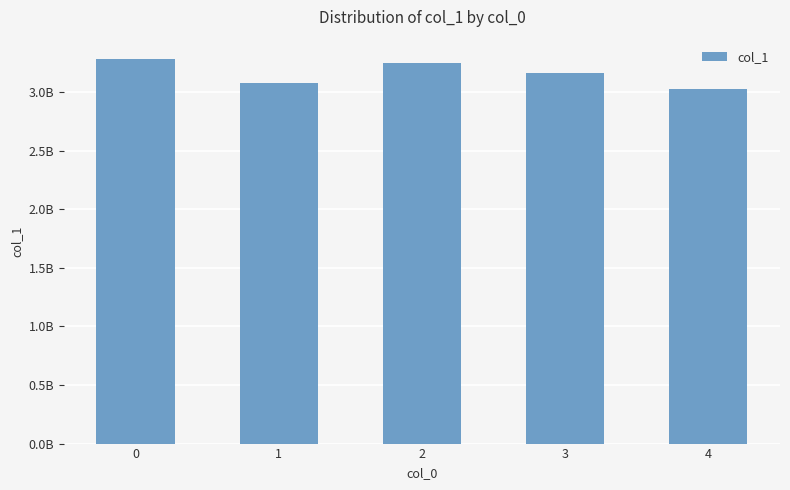

Does the chart contain any negative values?

No